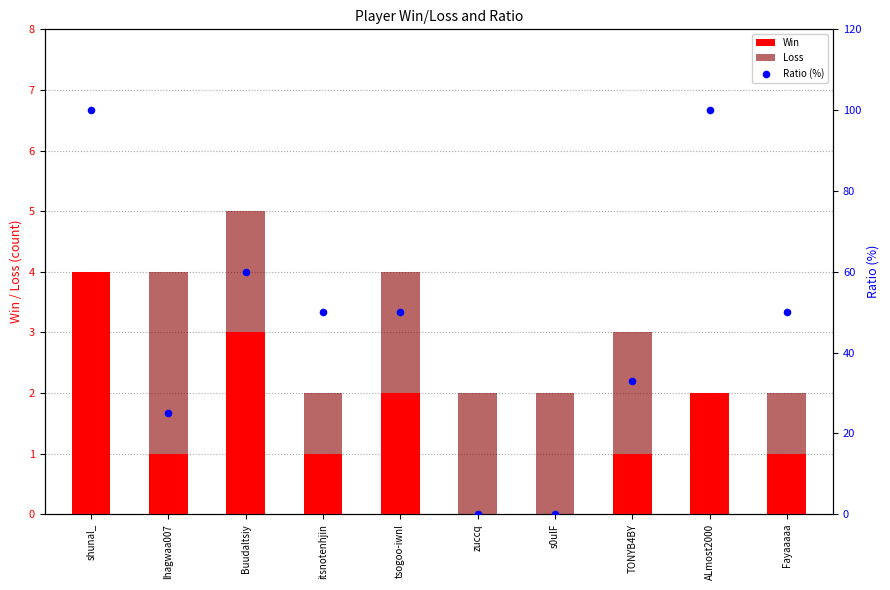

At which category is the sum across all series the highest?

shunal_